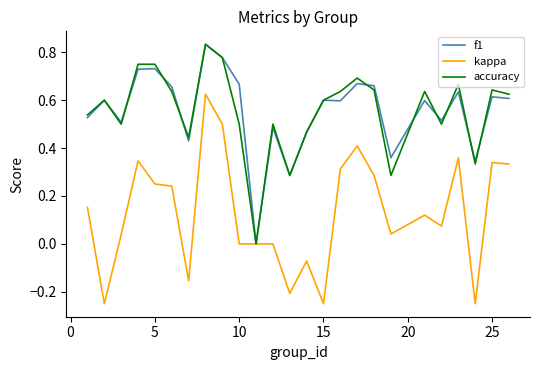

What is the sum of all f1 values?

13.9